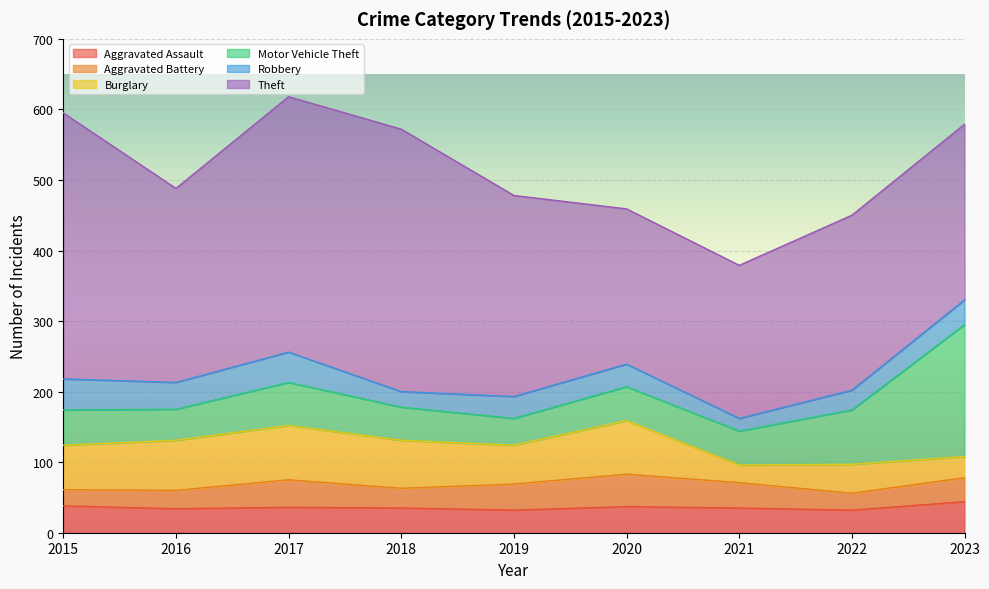

What is the average value of the Burglary series?

56